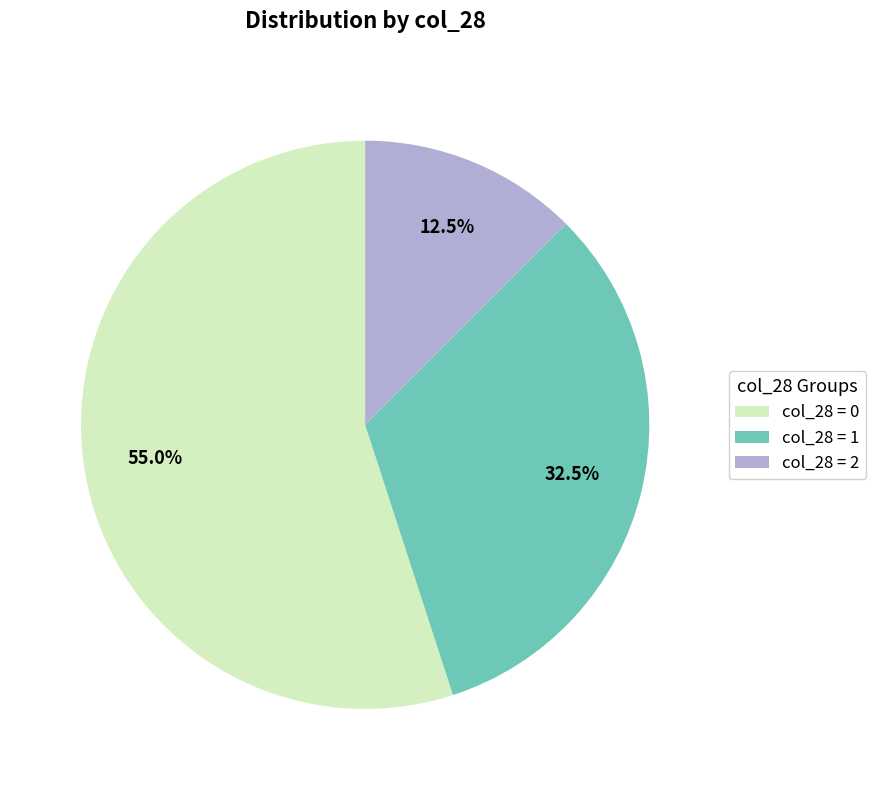

How many slices are in this pie chart?

3